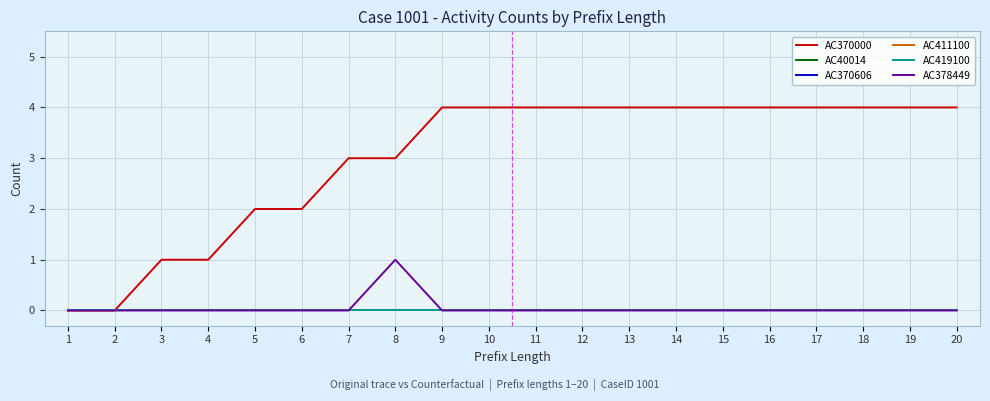

Between 19 and 7, which is larger?

19